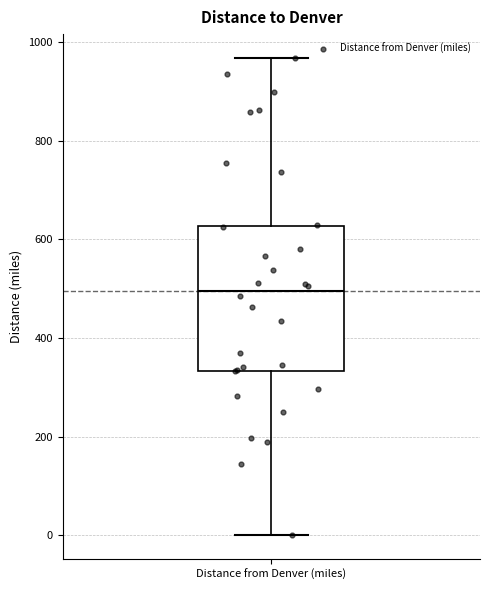

Transcribe this box plot: give where the median line is, the range the box spans, and where the two whiskers end, as read against the y-axis. The values are not printed on the chart, so give them approximately, as read against the axis.

median 500, box 340 to 620, whiskers 0 to 960